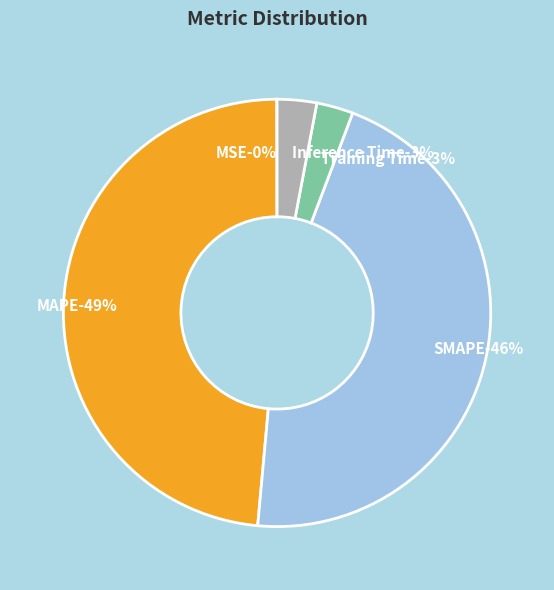

To the nearest percent, what portion does Inference Time represent?

3%